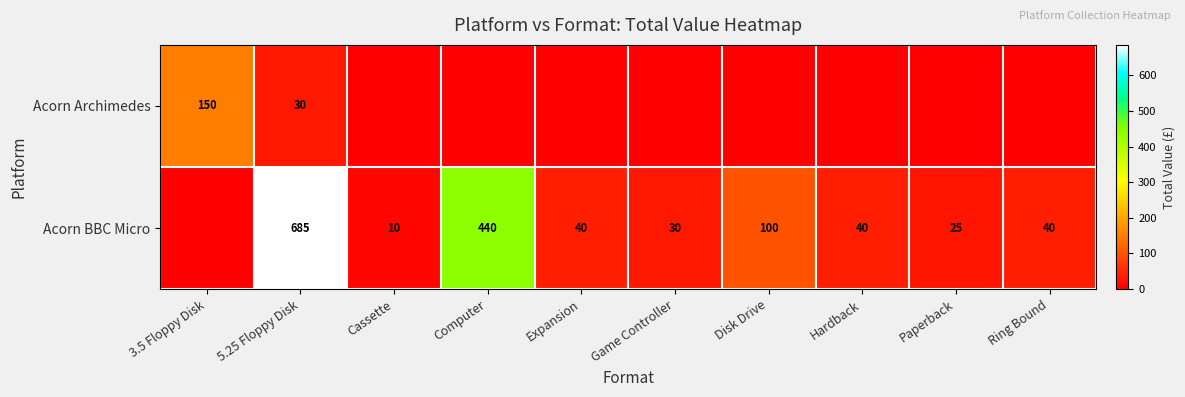

True or false: Acorn Archimedes has a value of 150 at 3.5 Floppy Disk.

True